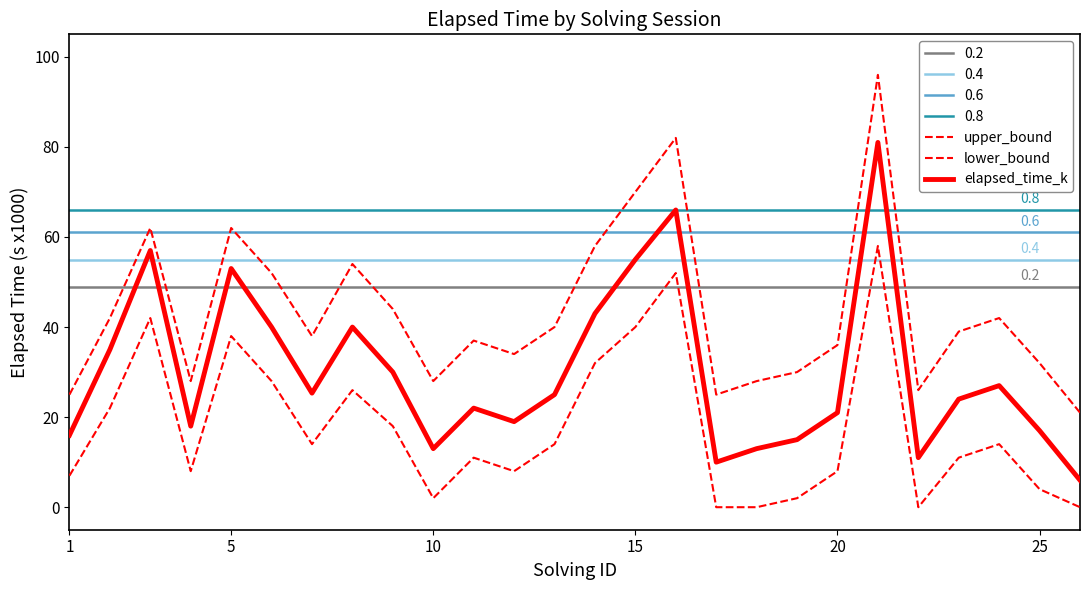

Is this an area chart (filled region under the line)?

No